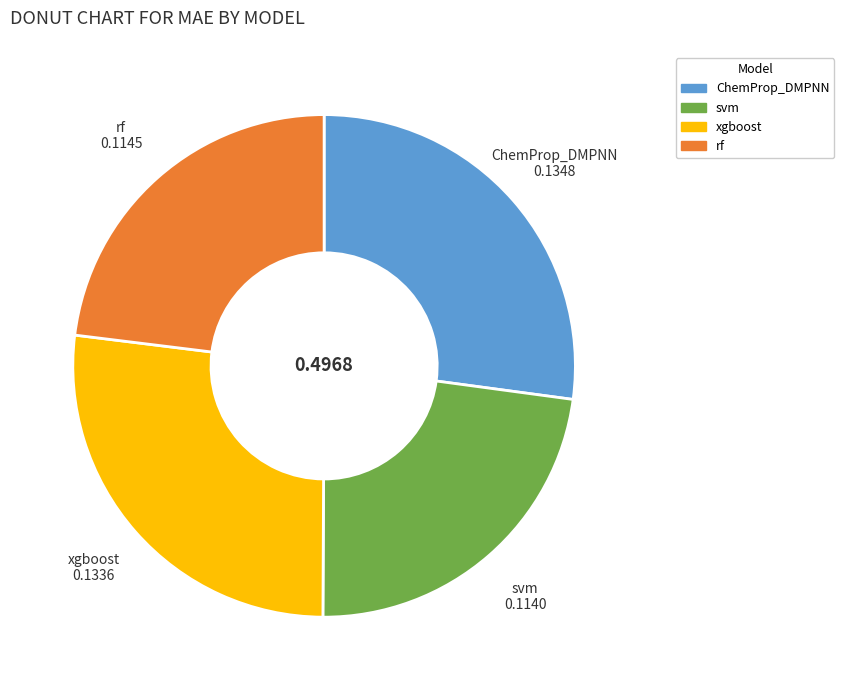

Does any single category account for the majority?

No